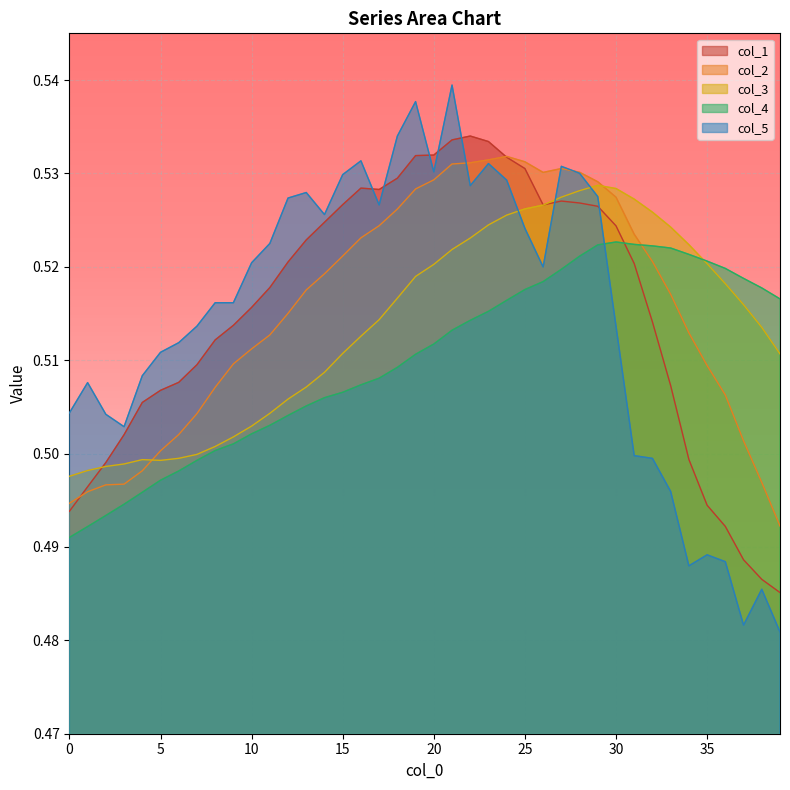

Which has a higher value, 34 or 30?

30